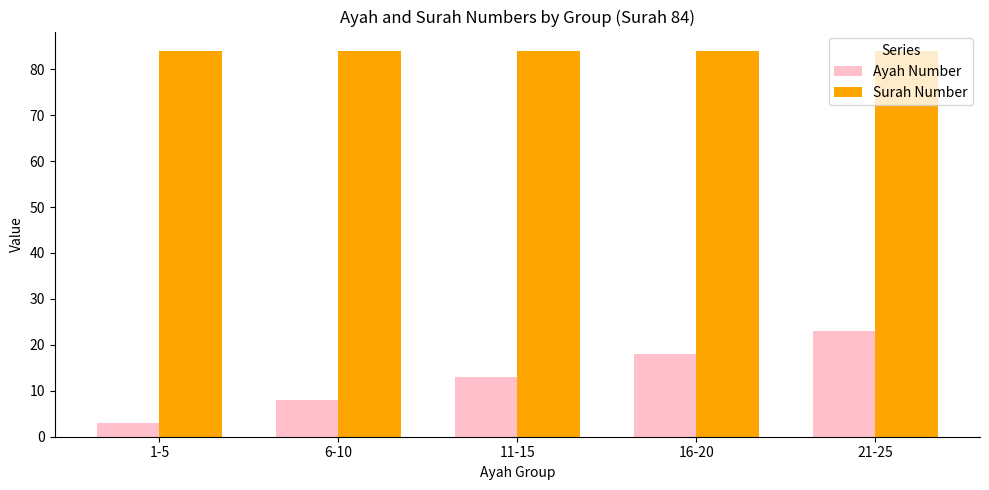

Which series has the largest total across all categories?

Surah Number